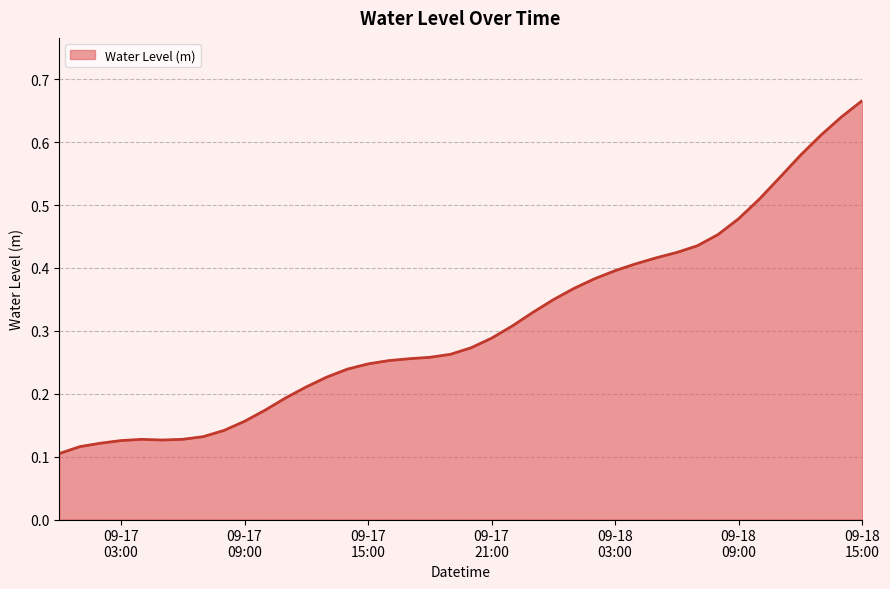

How many lines are shown in the chart?

1